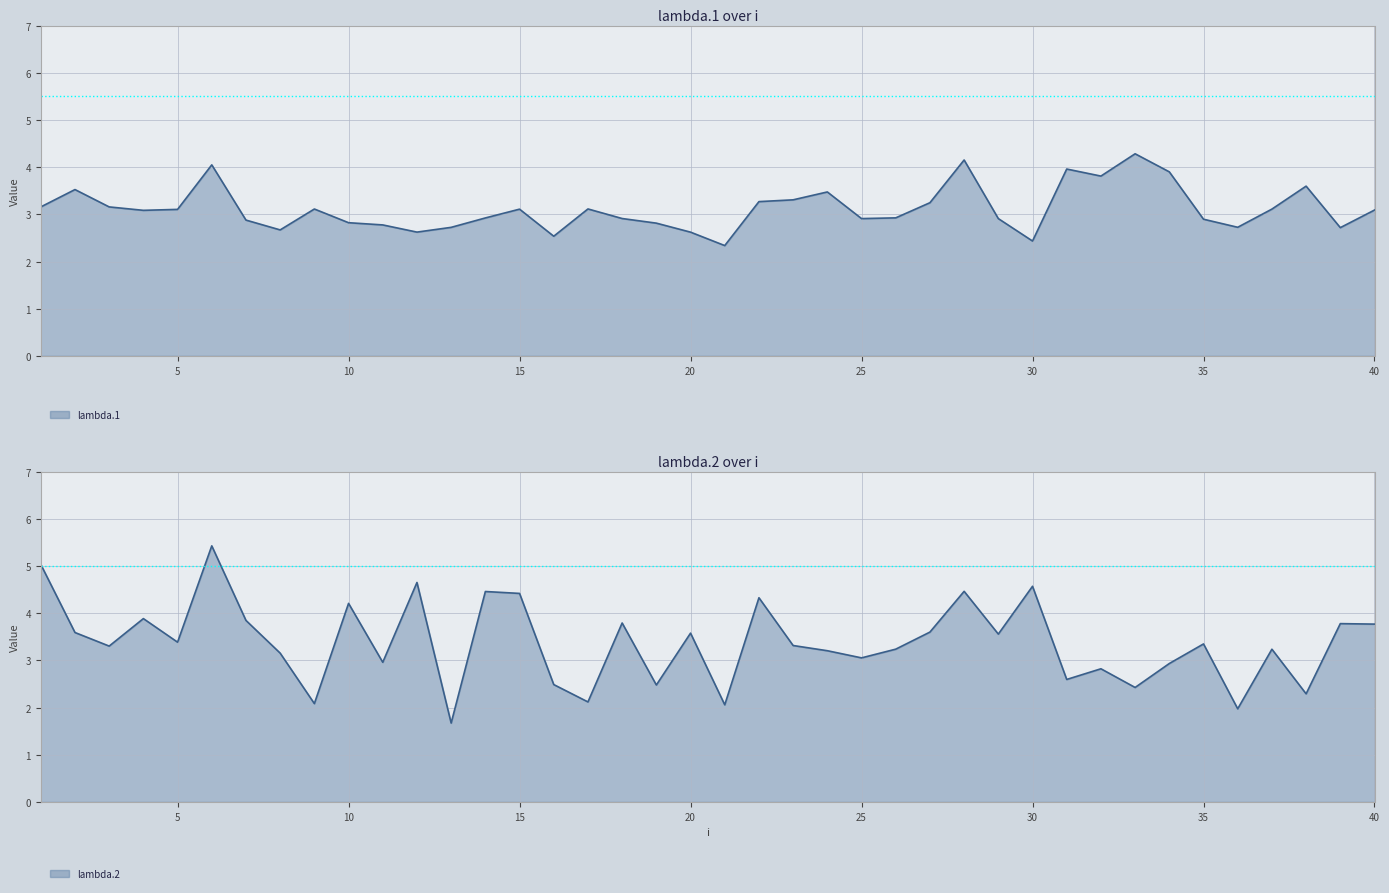

What is the sum of the lambda.2 values at 10 and 38?

6.5